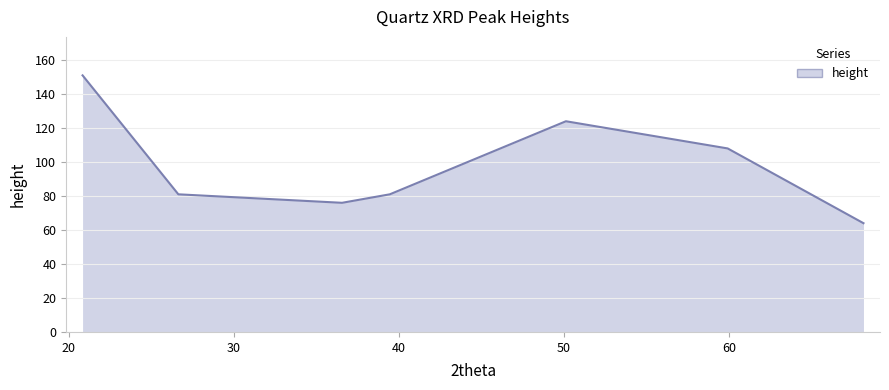

What is the maximum value shown in the chart?

151